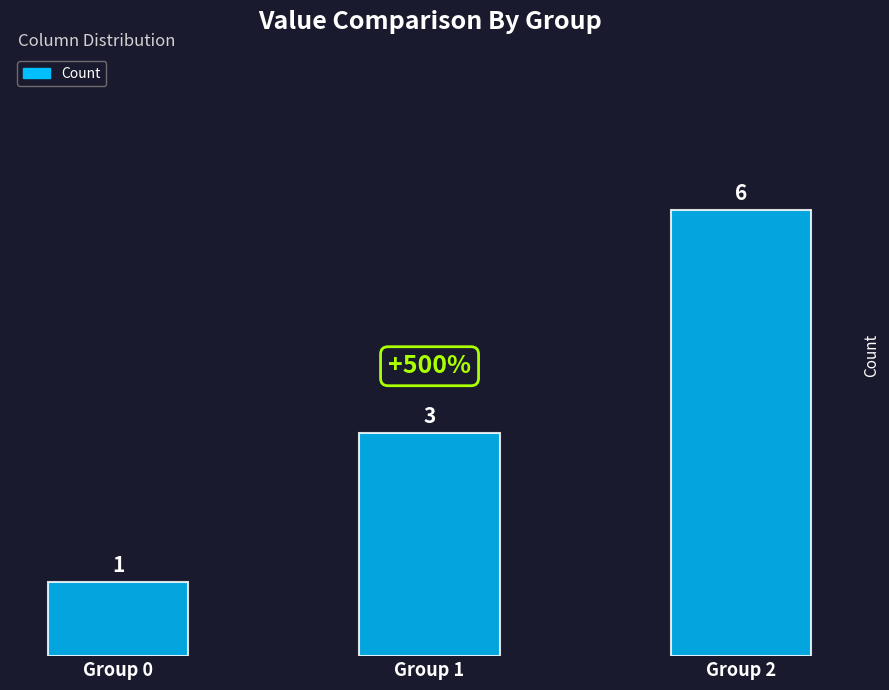

What is the value of the 2nd bar from the left?

3